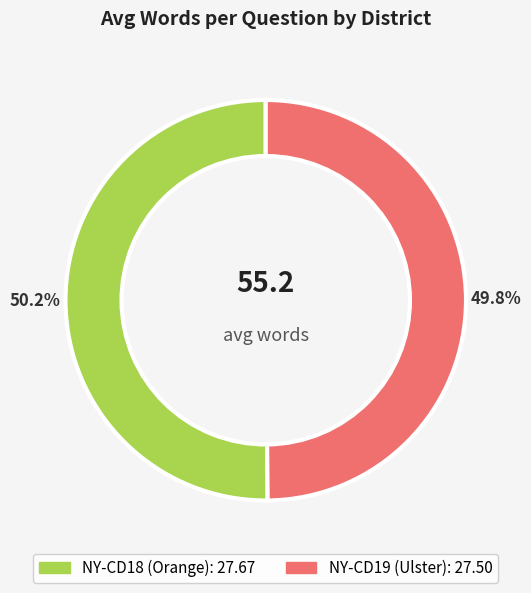

How many segments does this pie chart have?

2